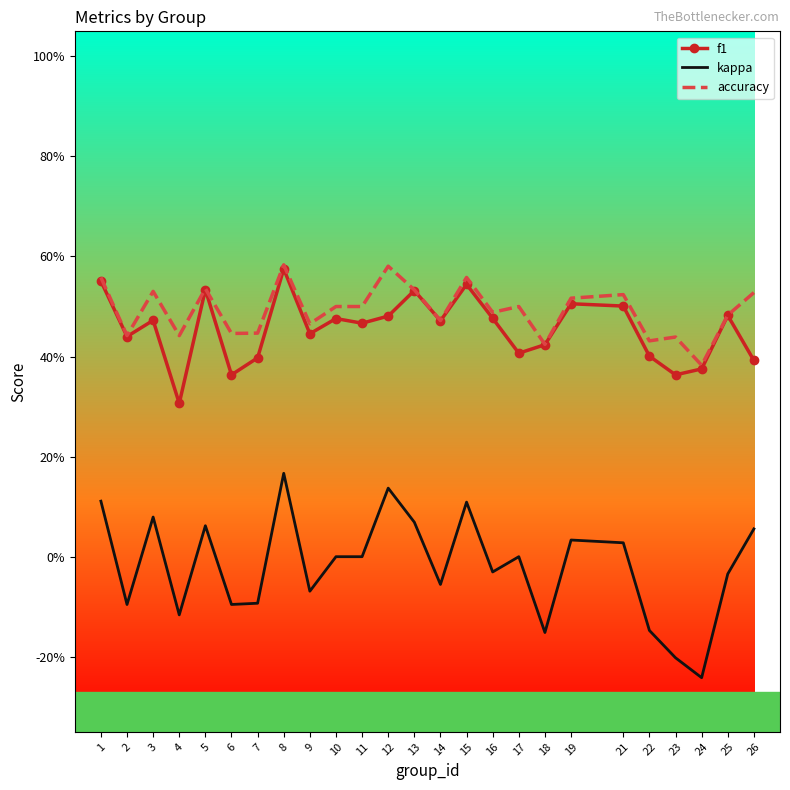

What is the smallest value displayed?

-0.2